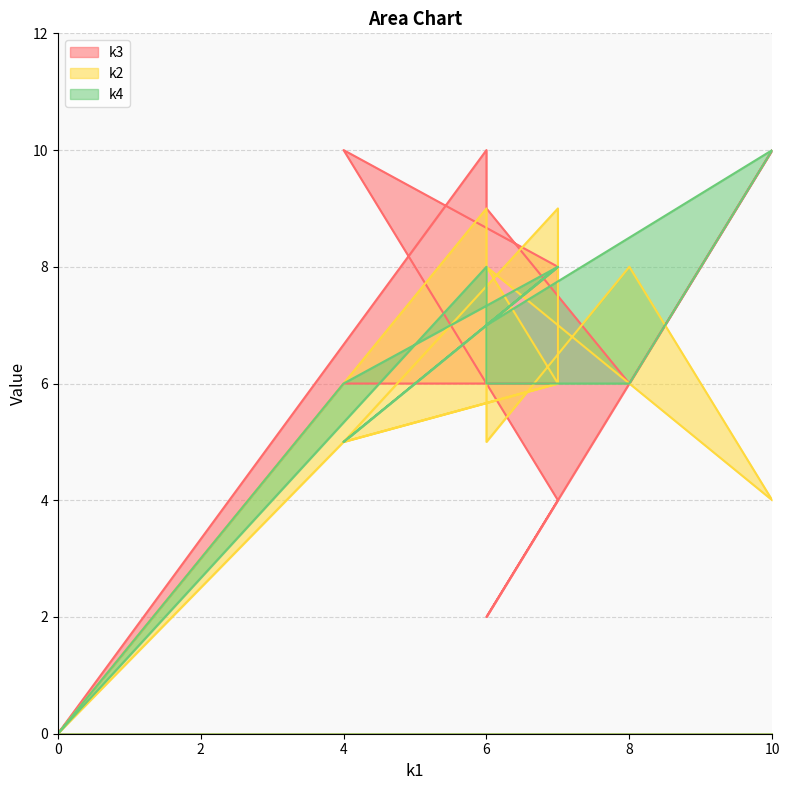

Reading left to right, what are all the values shown in this chart?

k3: 0	6	6	8	10	4	2	10	6	9	10	0
k2: 0	5	6	9	5	6	8	4	8	5	9	0
k4: 0	6	8	8	5	8	7	10	6	6	8	0